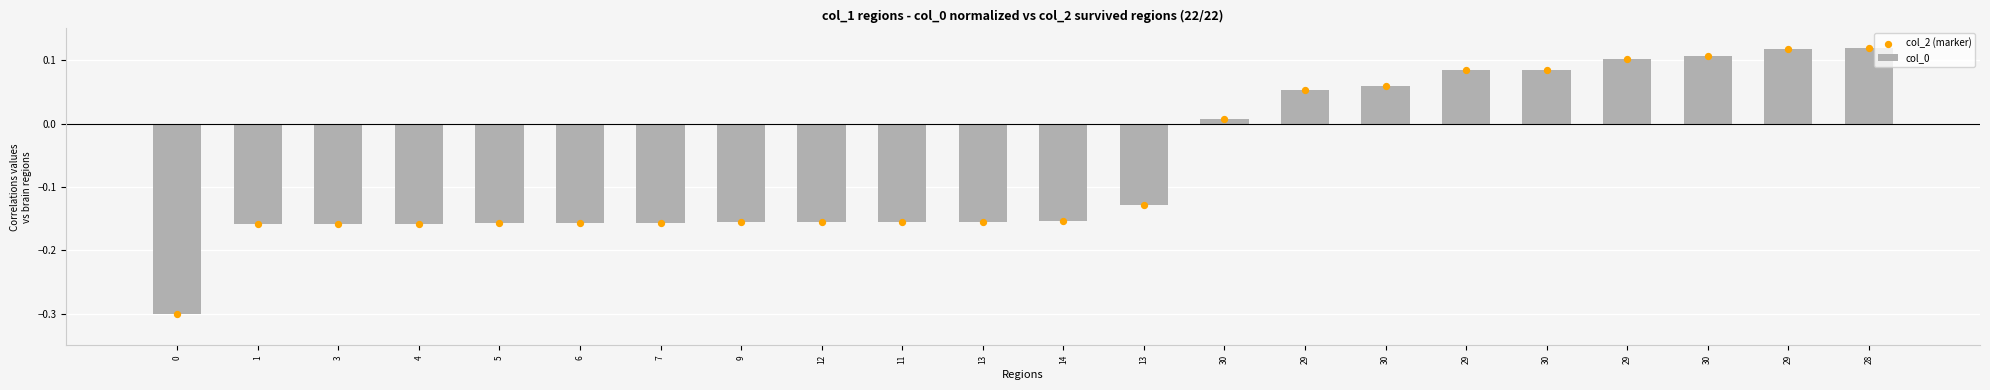

Which series contains the lowest Y value?

col_0